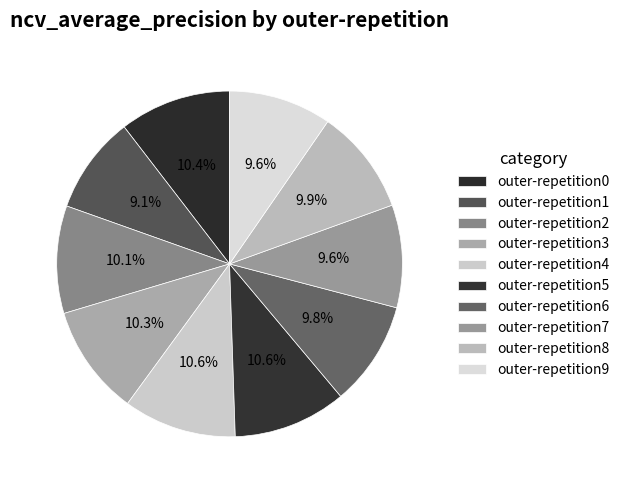

To the nearest percent, what is the combined percentage of outer-repetition1 and outer-repetition0?

20%